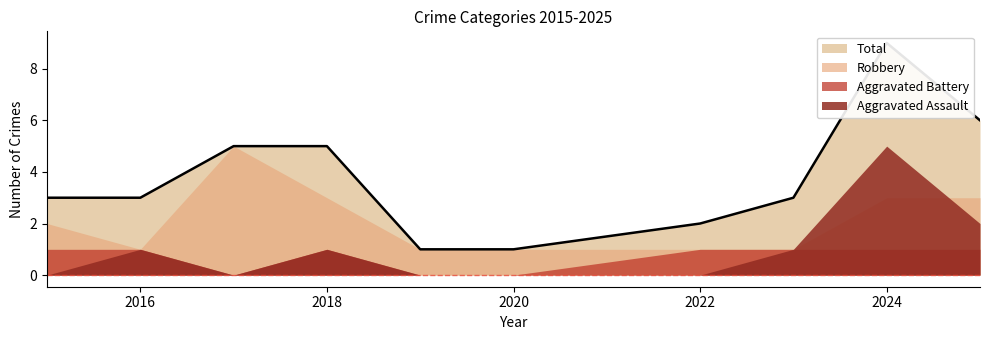

The value of Aggravated Battery at 2023 is 1. True or false?

False